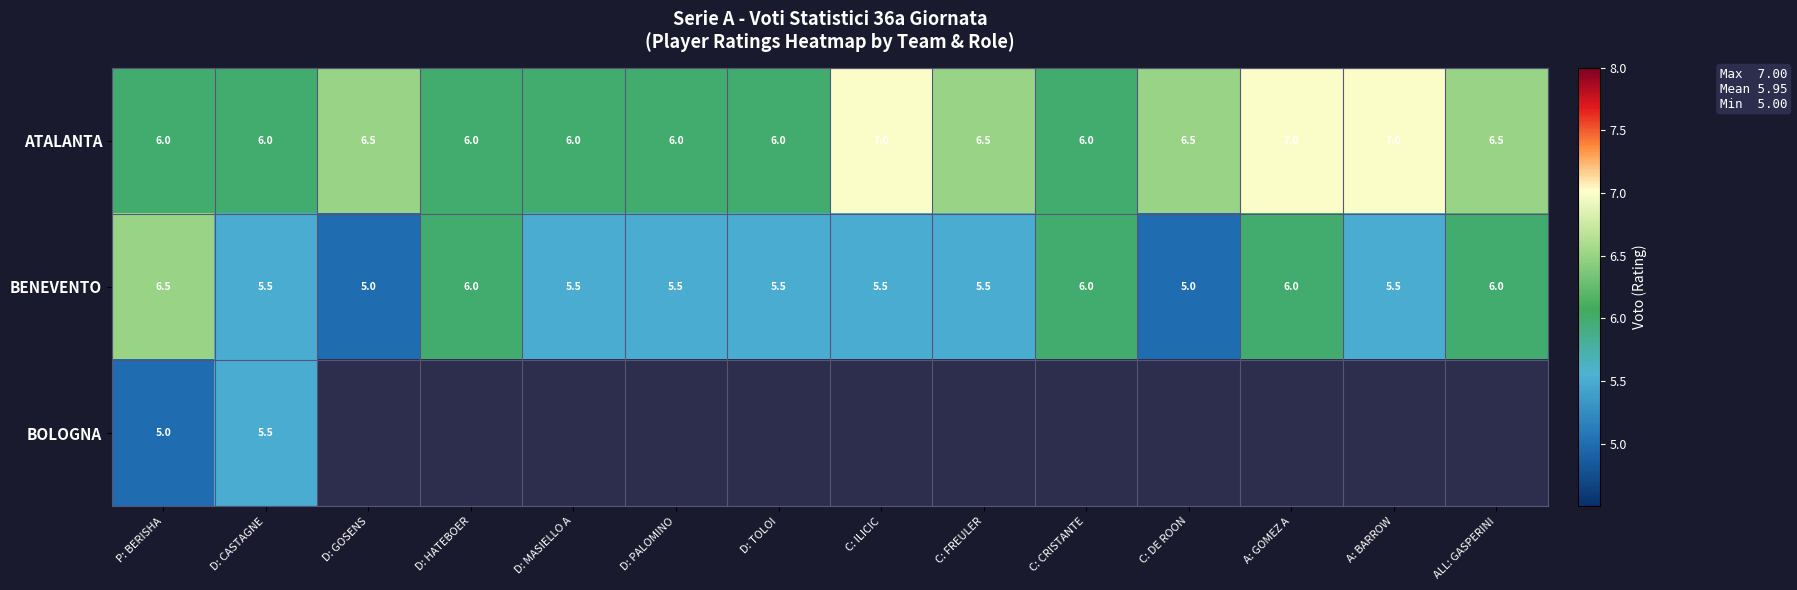

How many distinct data groups are displayed?

3